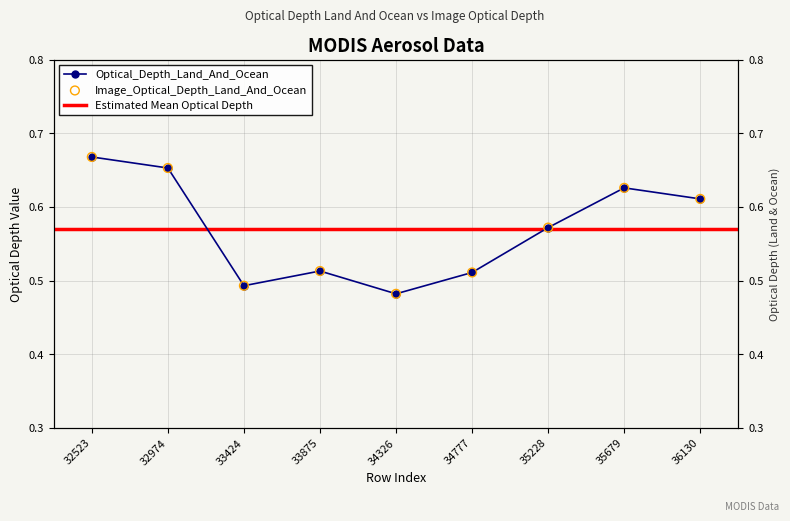

Which series has the largest total across all categories?

Optical_Depth_Land_And_Ocean